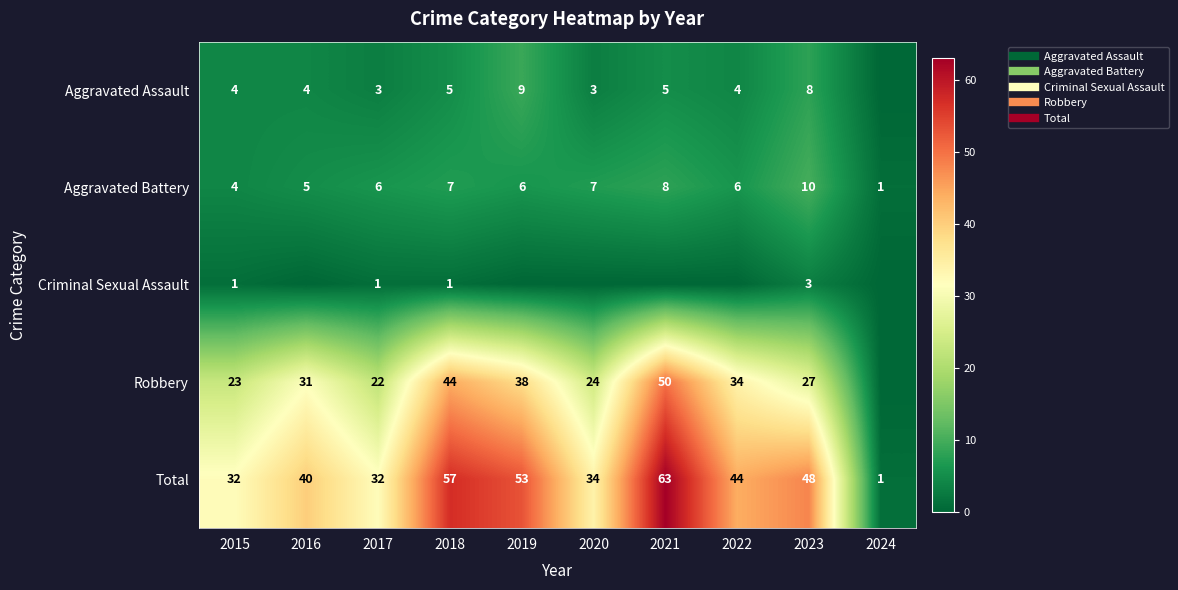

At 2016, list the series in order from largest to smallest.

Total, Robbery, Aggravated Battery, Aggravated Assault, Criminal Sexual Assault